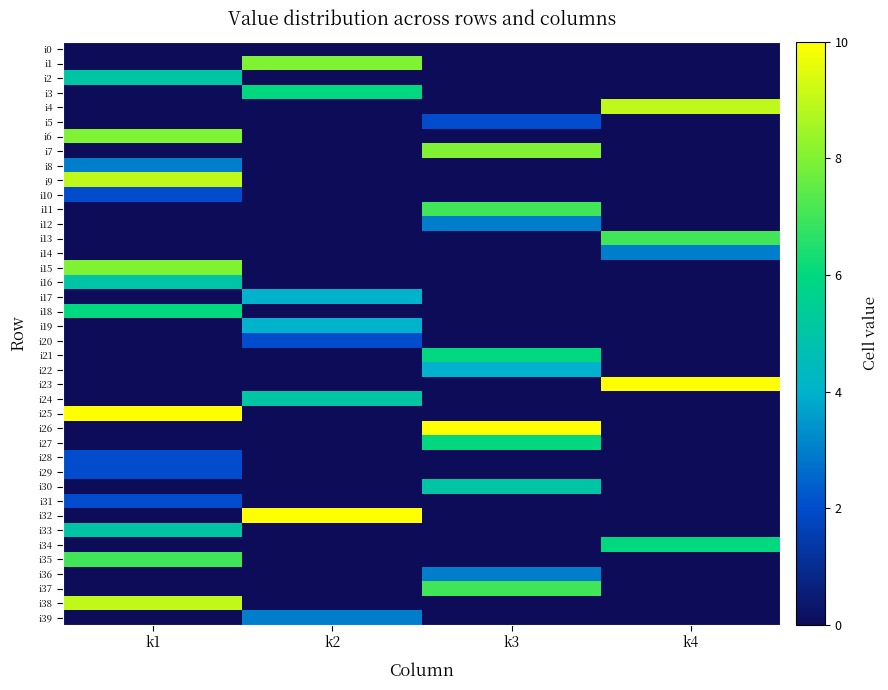

Which category has the lowest value across all series?

k1